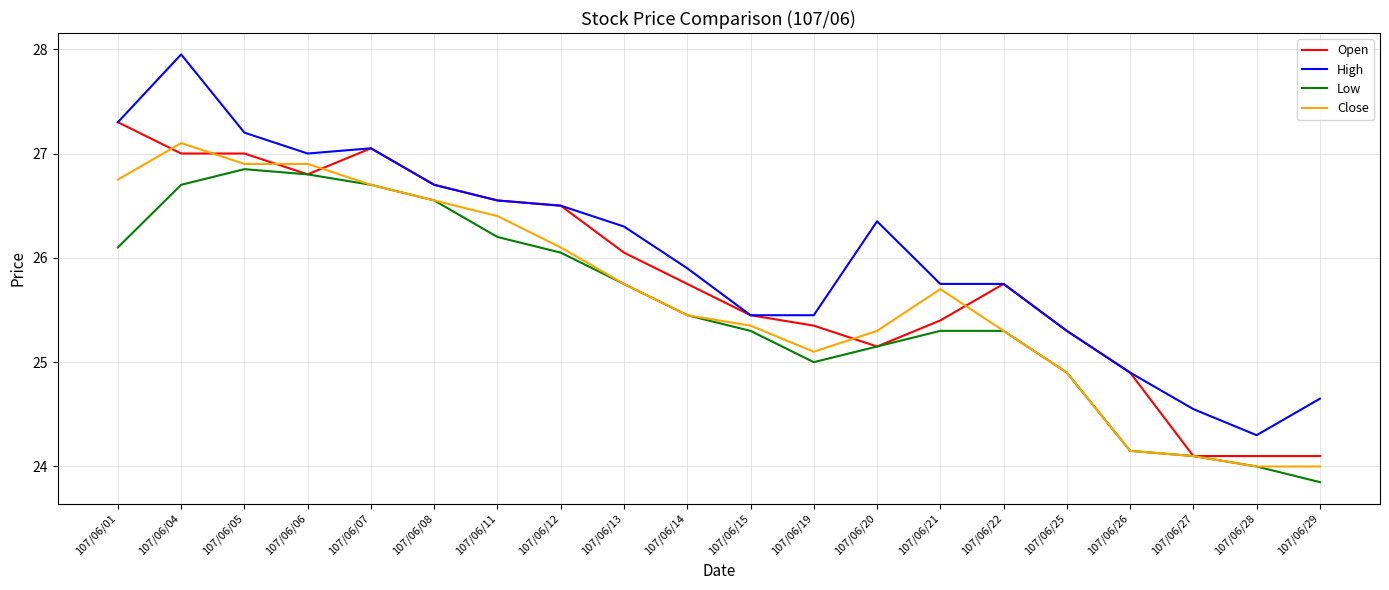

What is the average value of the Close series?

25.6